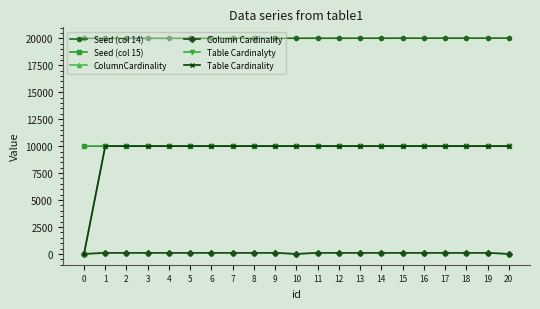

At how many categories does at least one series exceed 18207?

21